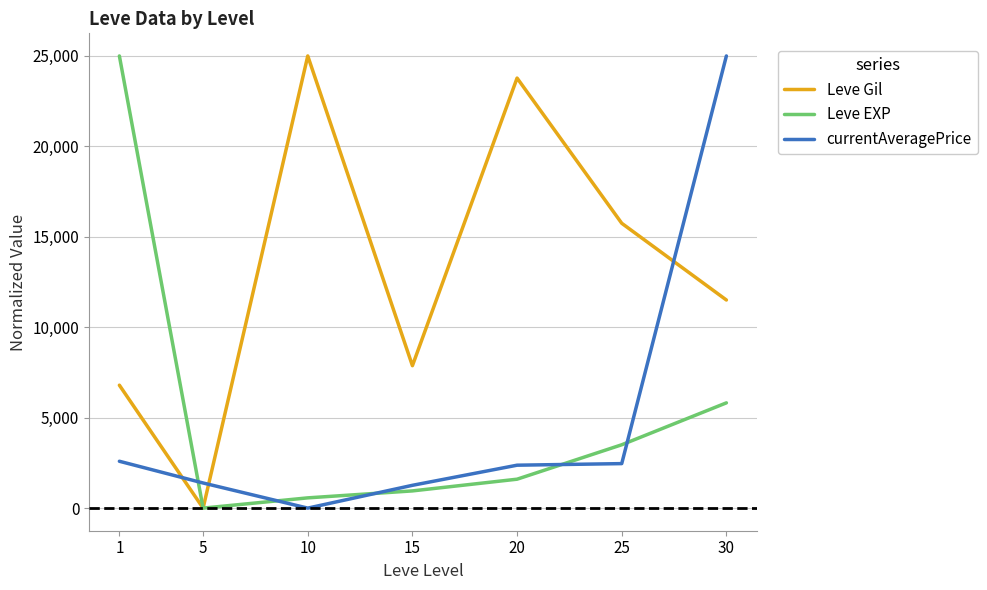

What is the sum of all Leve EXP values?

37439.3